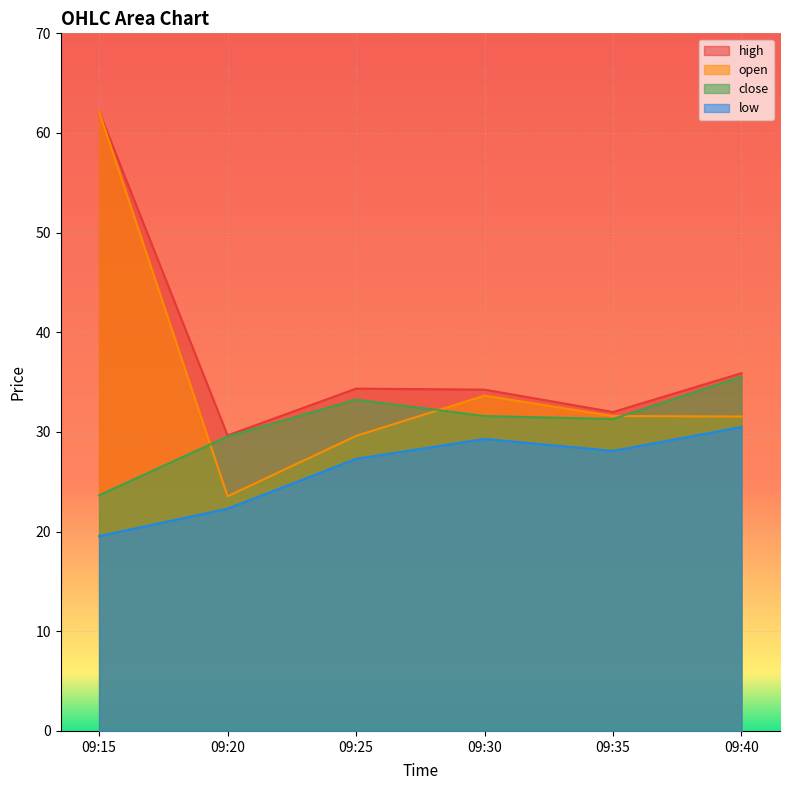

At which label is close closest to 29?

09:20